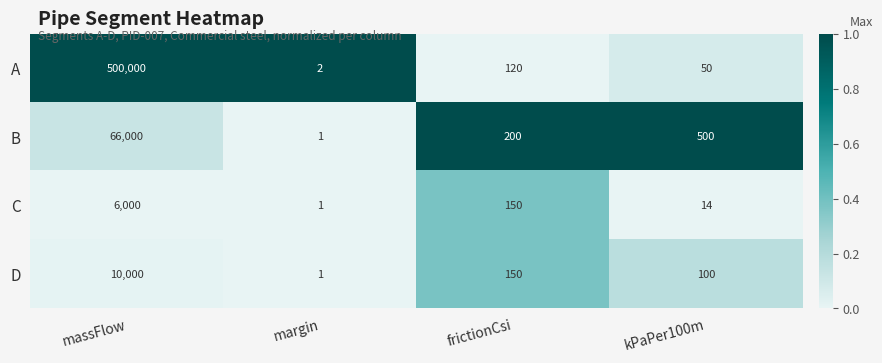

Reading left to right, list all the values displayed in this chart.

A: 500000	2	120	50
B: 66000	1	200	500
C: 6000	1	150	14
D: 10000	1	150	100